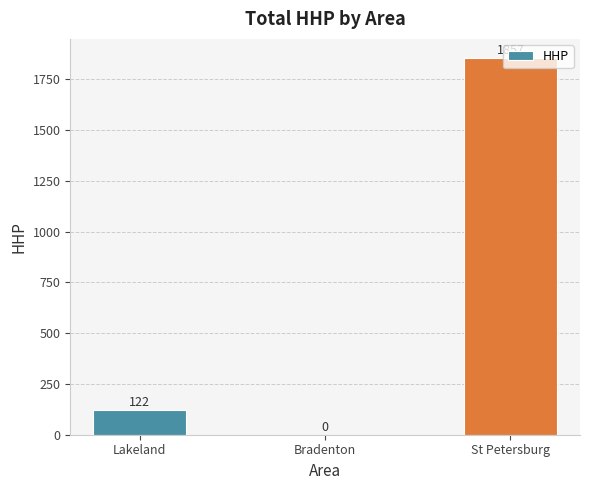

Which label corresponds to the largest value in the chart?

St Petersburg